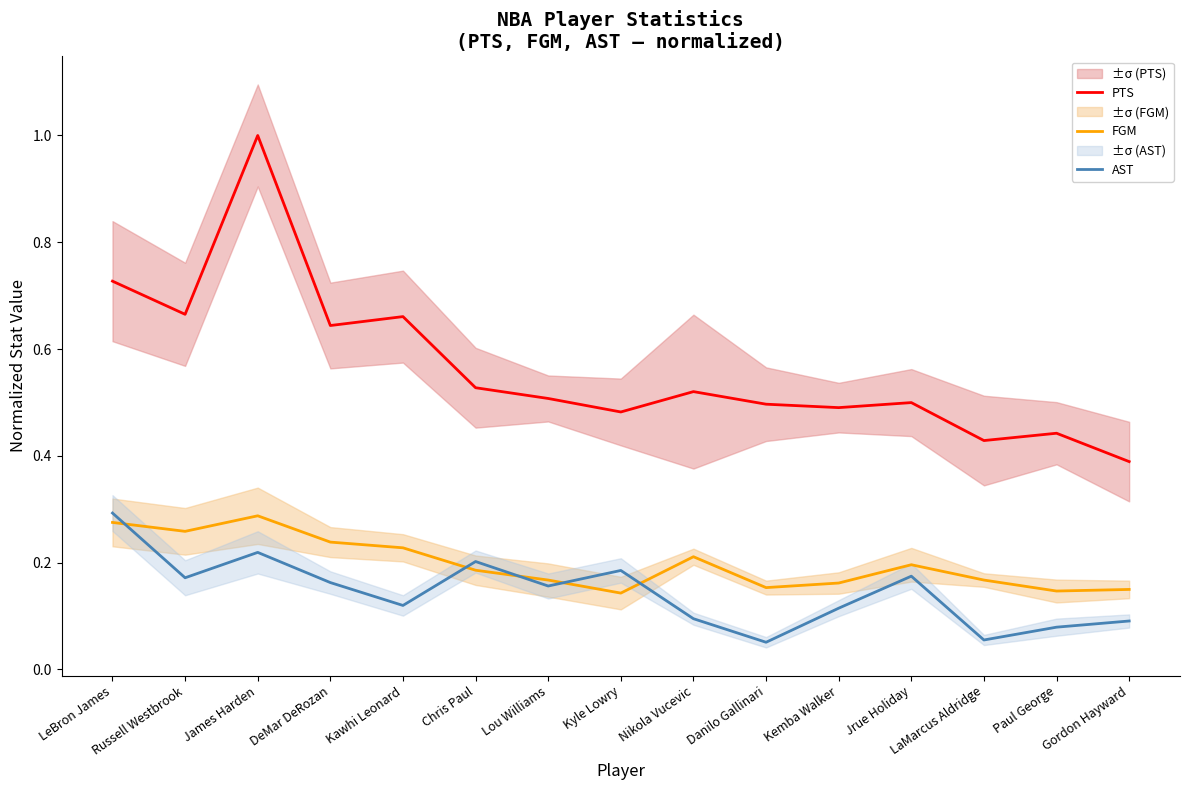

How many interior local valleys does the FGM series have?

4